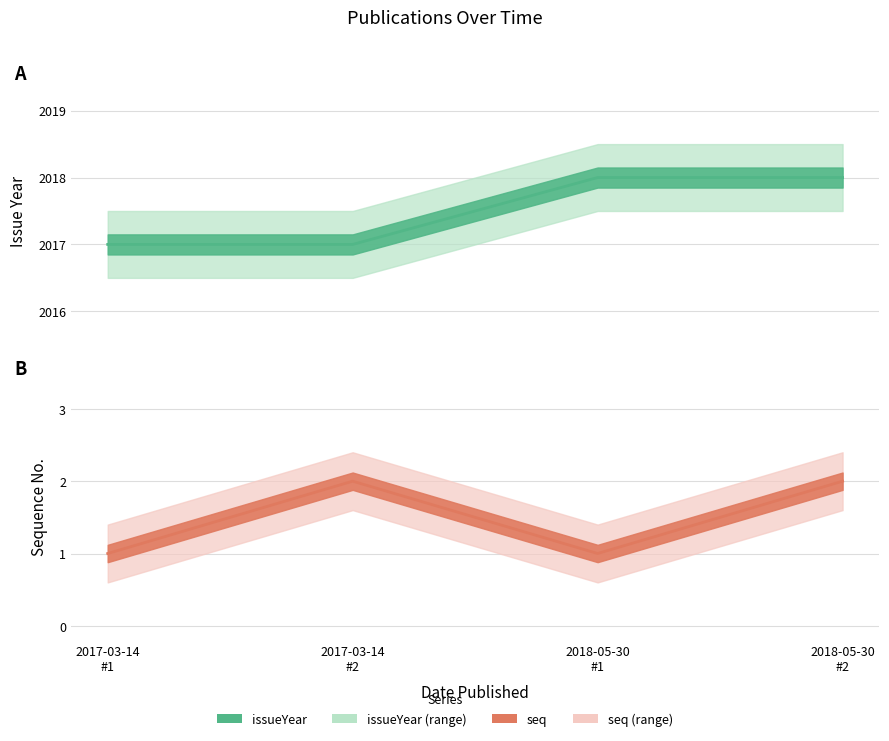

What is the value of the issueYear (line) point at the 2nd from the left?

2017